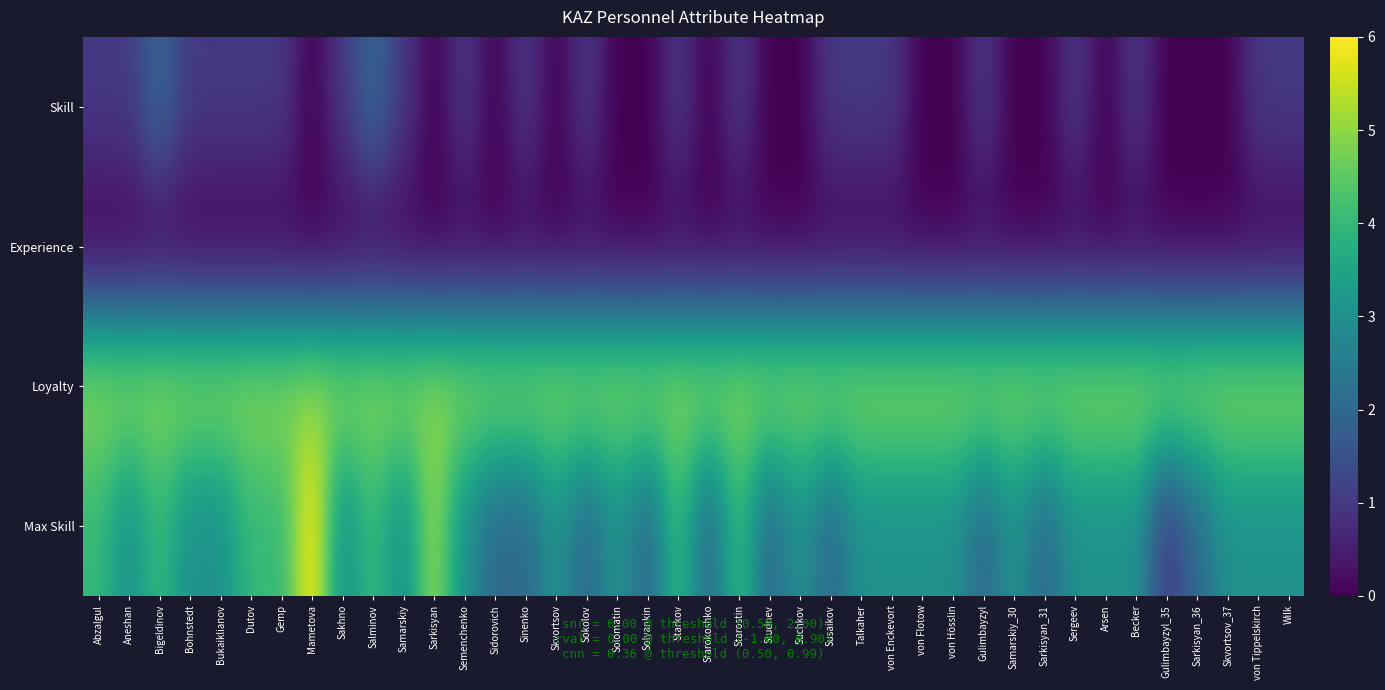

Between Sarkisyan_36 and Starokoshko, which is larger?

Sarkisyan_36